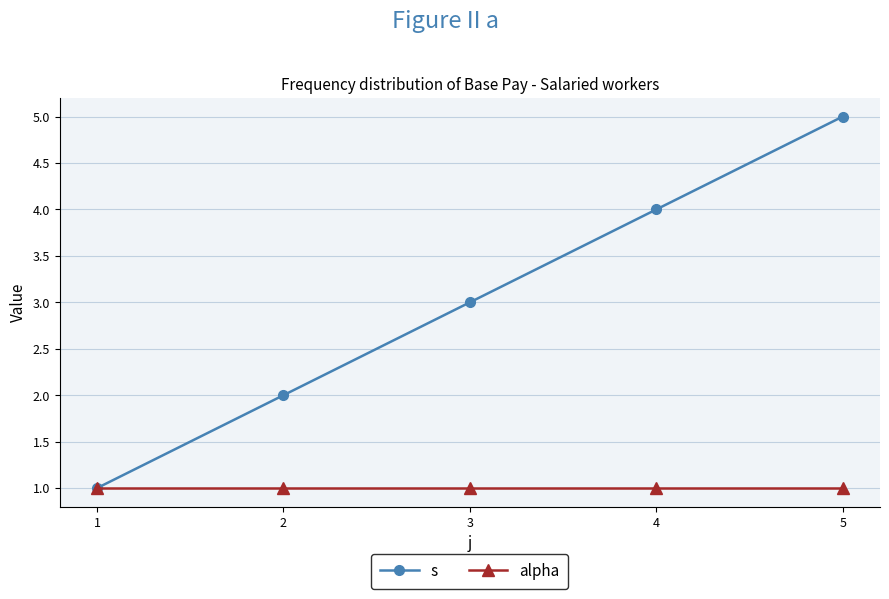

Which series has the largest total across all categories?

s